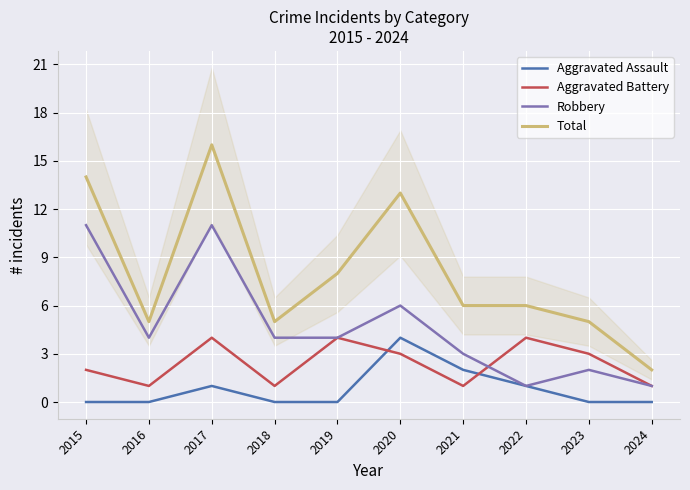

True or false: Total and Robbery cross at least once.

False